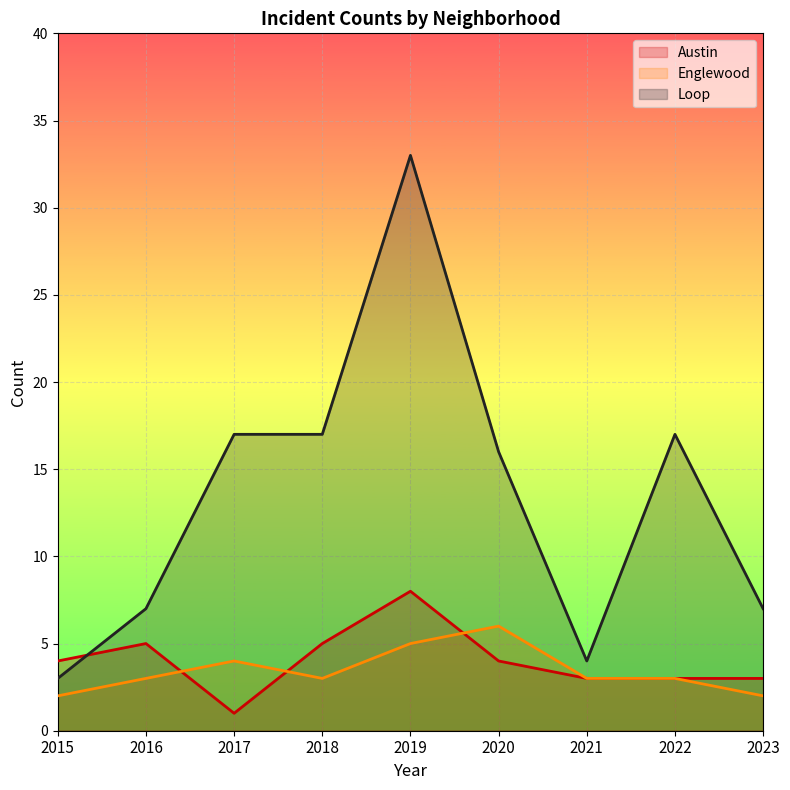

How many lines are shown in the chart?

3